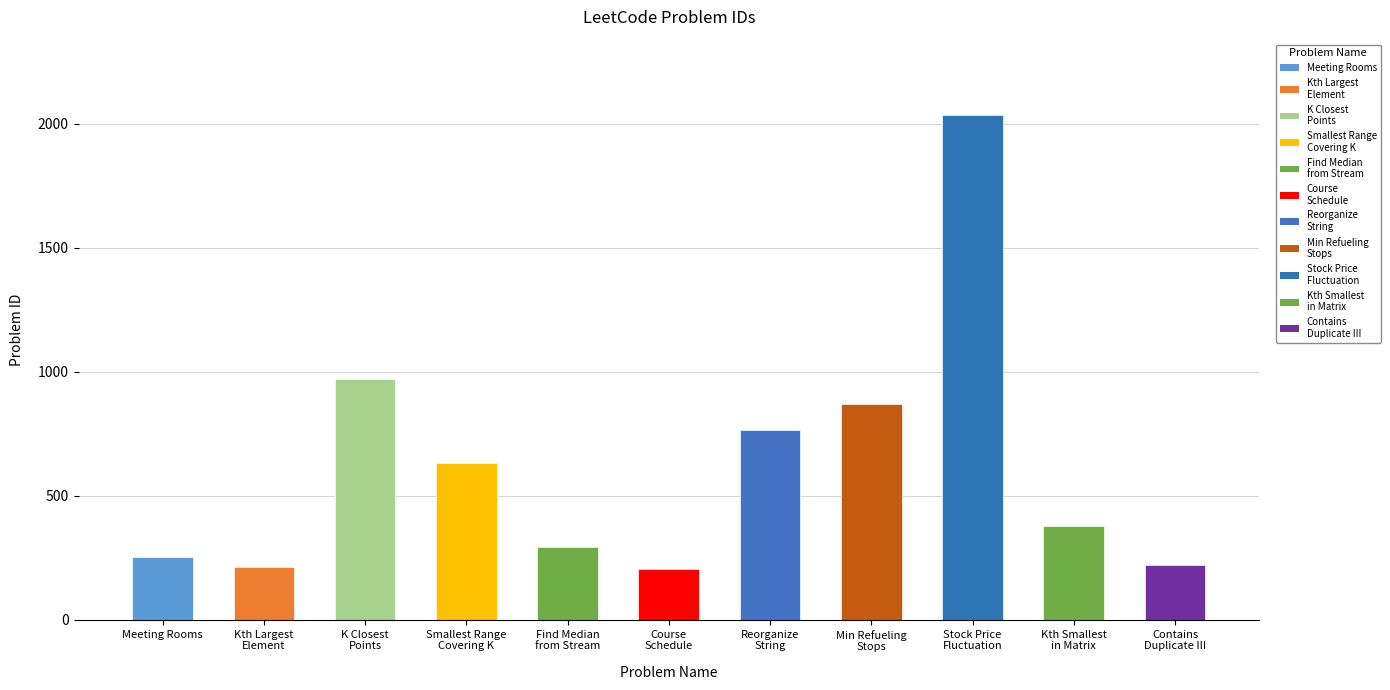

What is the difference between the values at Contains
Duplicate III and Find Median
from Stream?

75